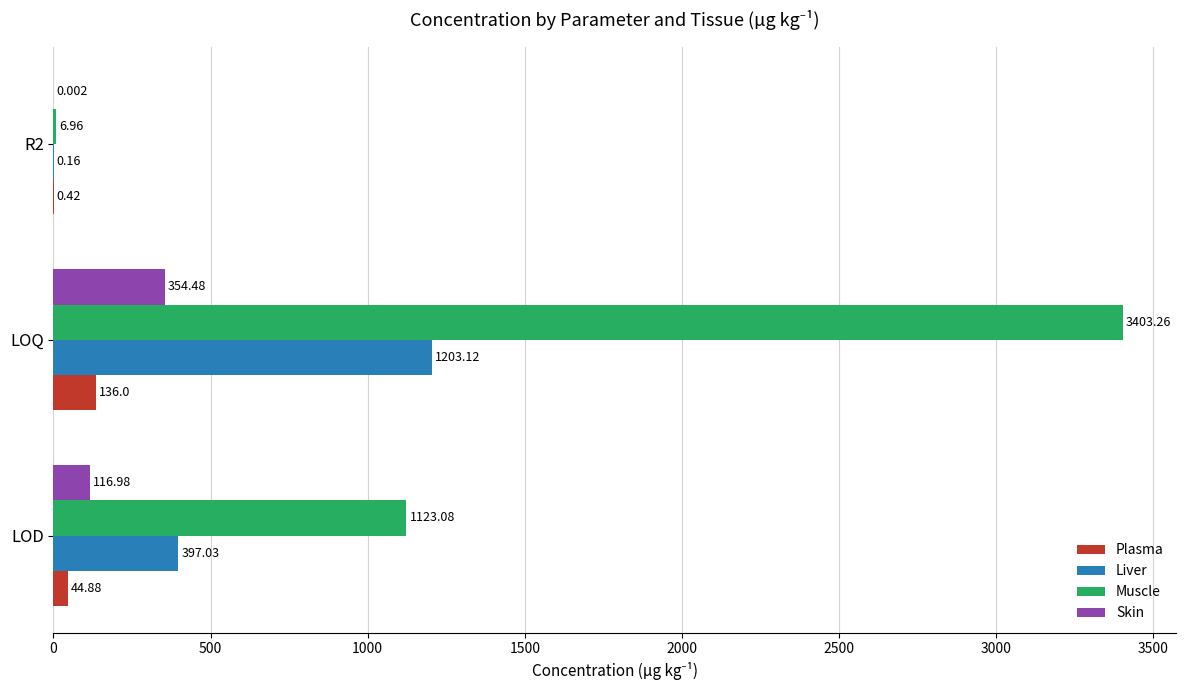

Which series changed the most between LOD and LOQ?

Muscle